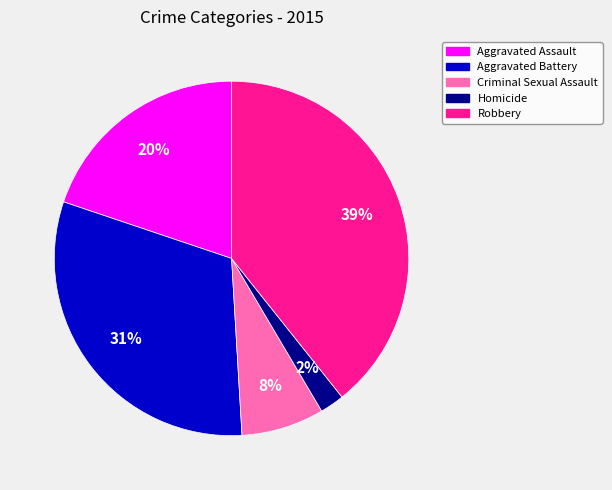

The Criminal Sexual Assault slice represents 8% of the pie. True or false?

True